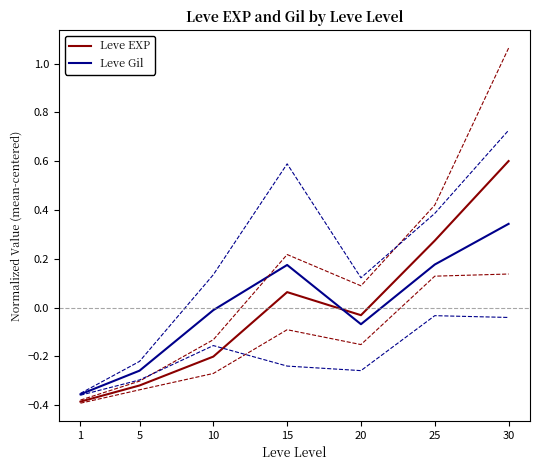

True or false: Leve EXP and Leve Gil intersect in this chart.

True